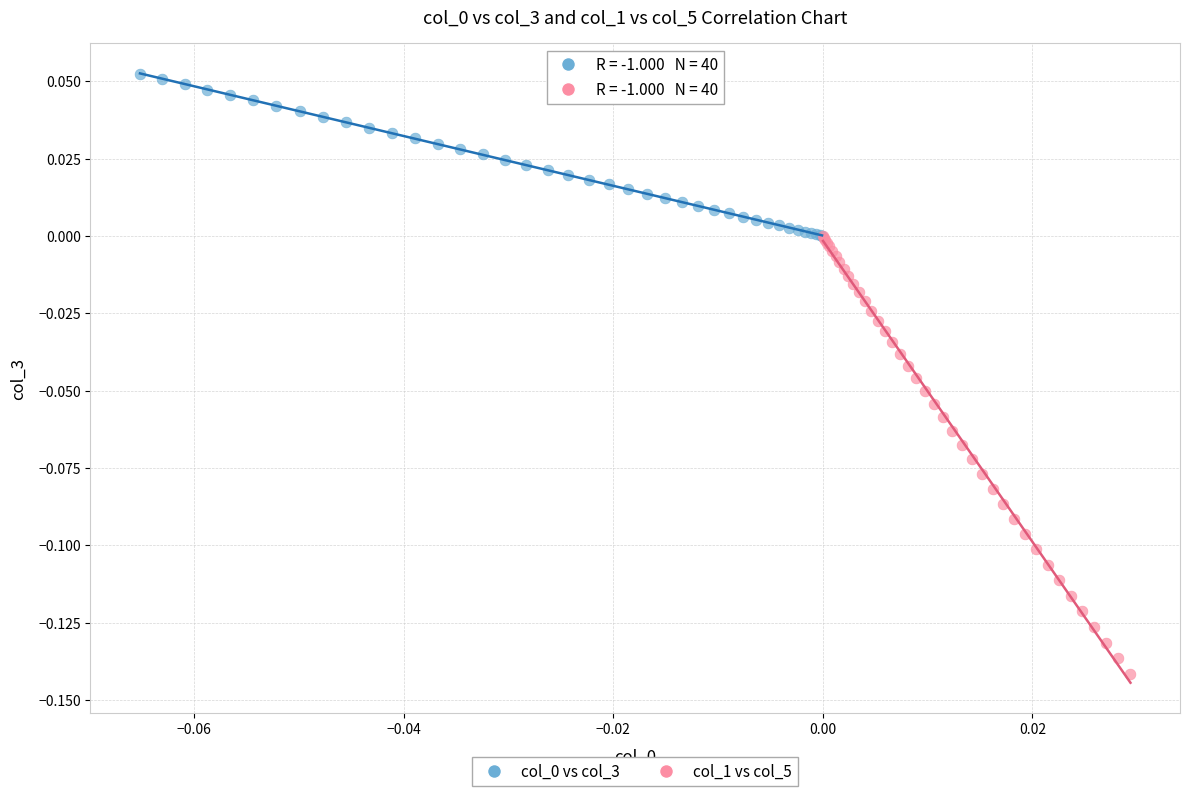

Which series has the largest Y range (max minus min)?

col_1 vs col_5